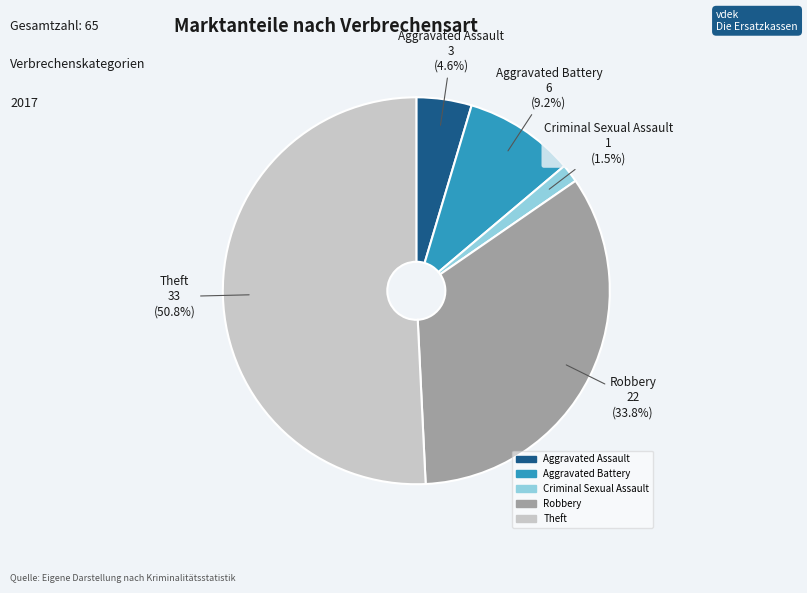

Is there any slice that represents more than half of the pie?

Yes